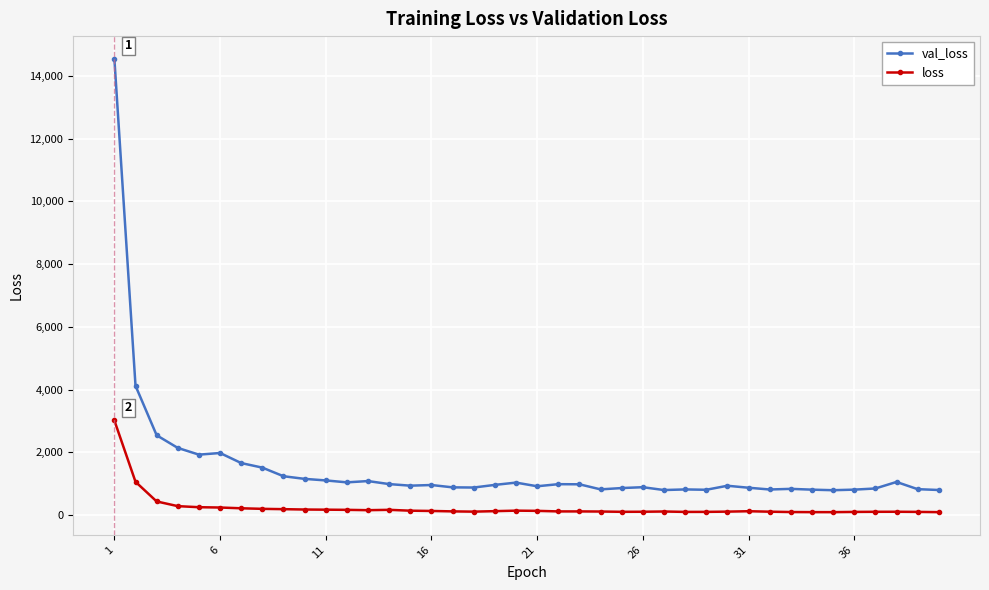

Which series has the widest spread of values?

val_loss